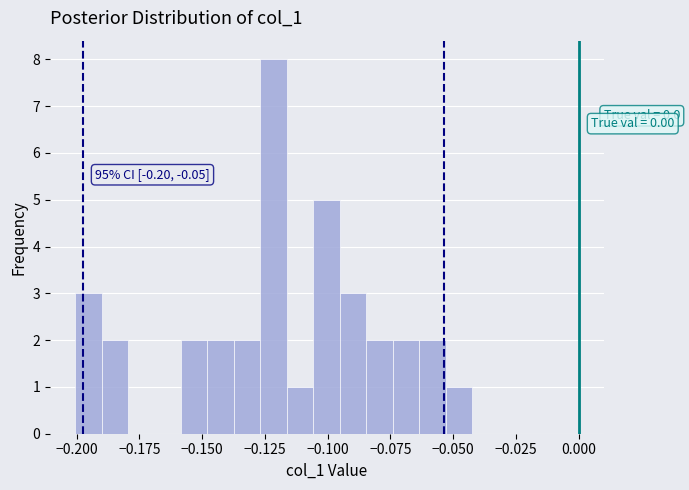

Read against the x-axis, roughly where is the centre of the tallest bar?

-0.120